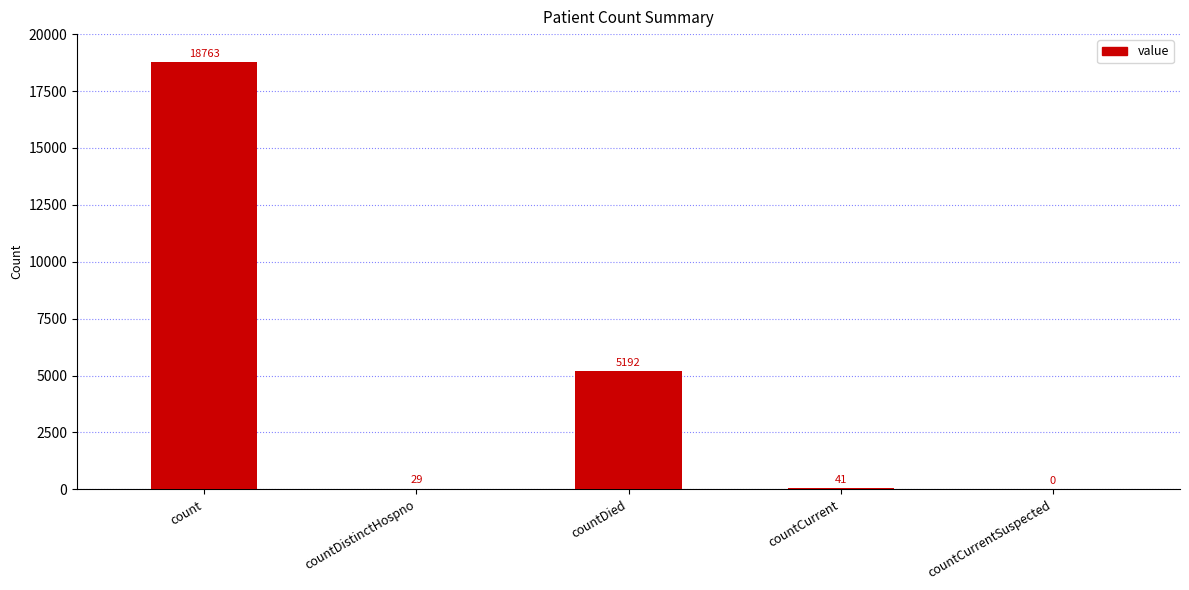

What is the change in value from count to countCurrentSuspected?

-18763